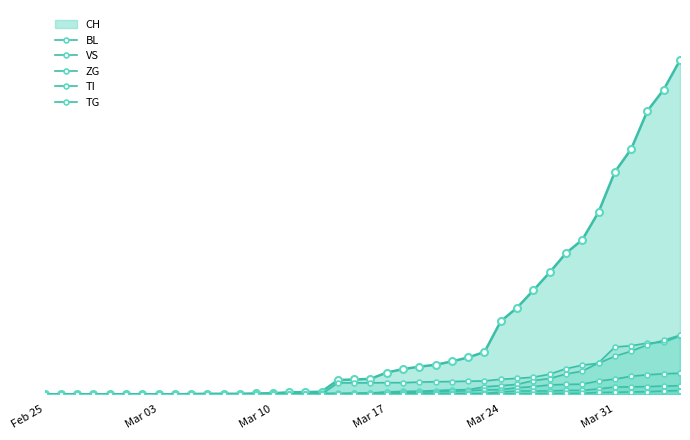

True or false: ZG and TI cross at least once.

False